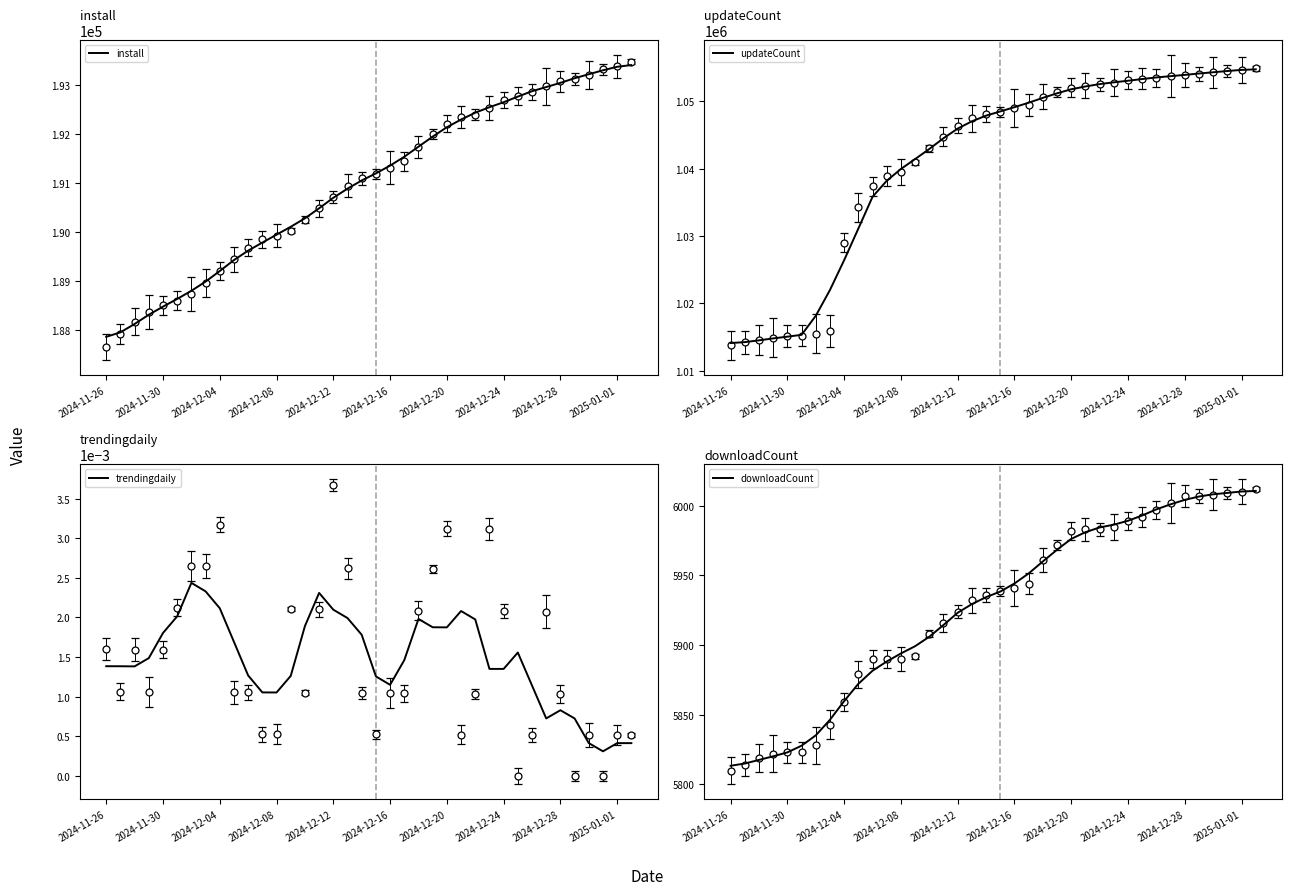

True or false: updateCount and downloadCount cross at least once.

False